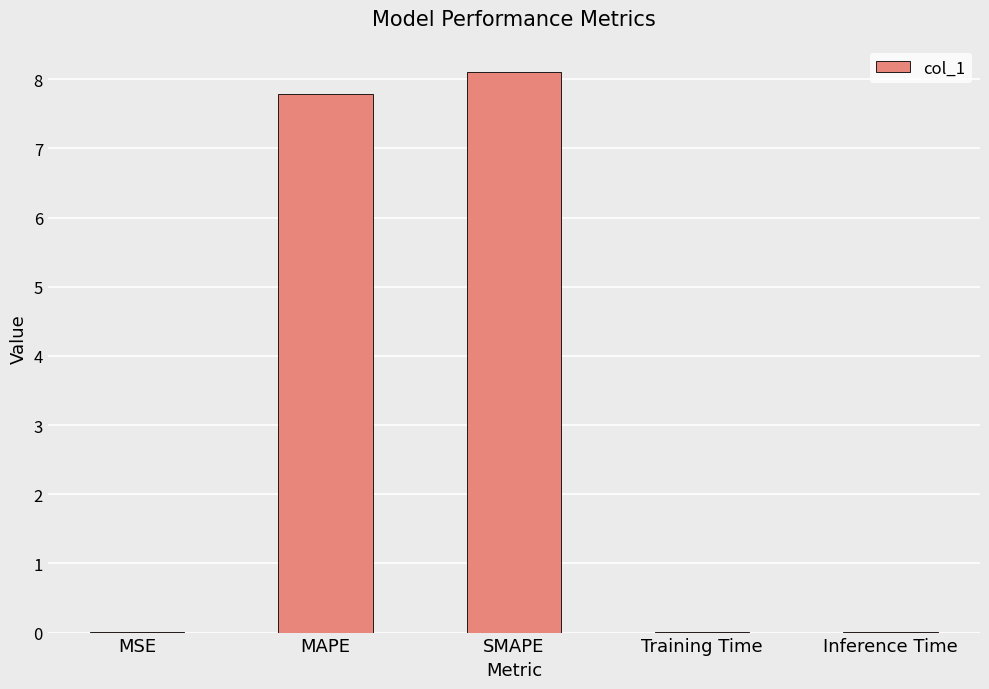

What is the sum of the values at MAPE and SMAPE?

15.9